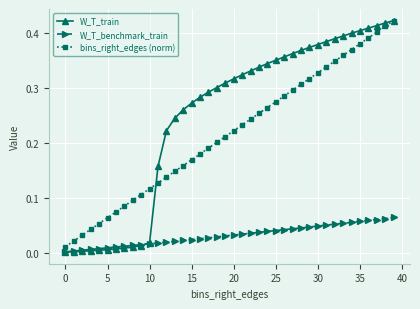

Which series has the largest total across all categories?

W_T_train